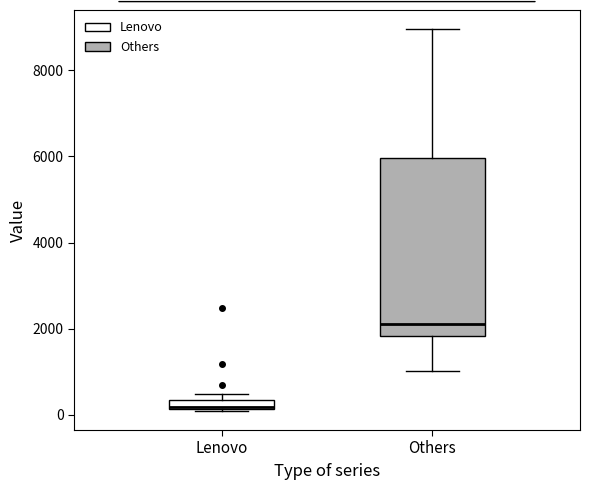

Comparing the boxes themselves (not the whiskers), which one is the tallest?

Others